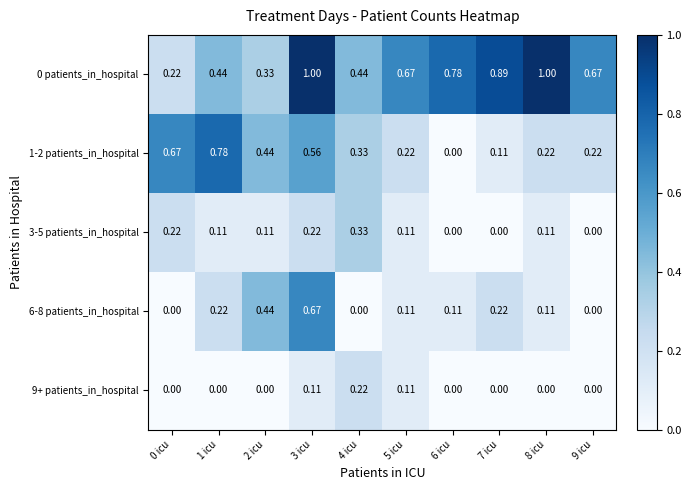

Is the value of 9+ patients_in_hospital at 5 icu greater than the value of 3-5 patients_in_hospital at 6 icu?

Yes